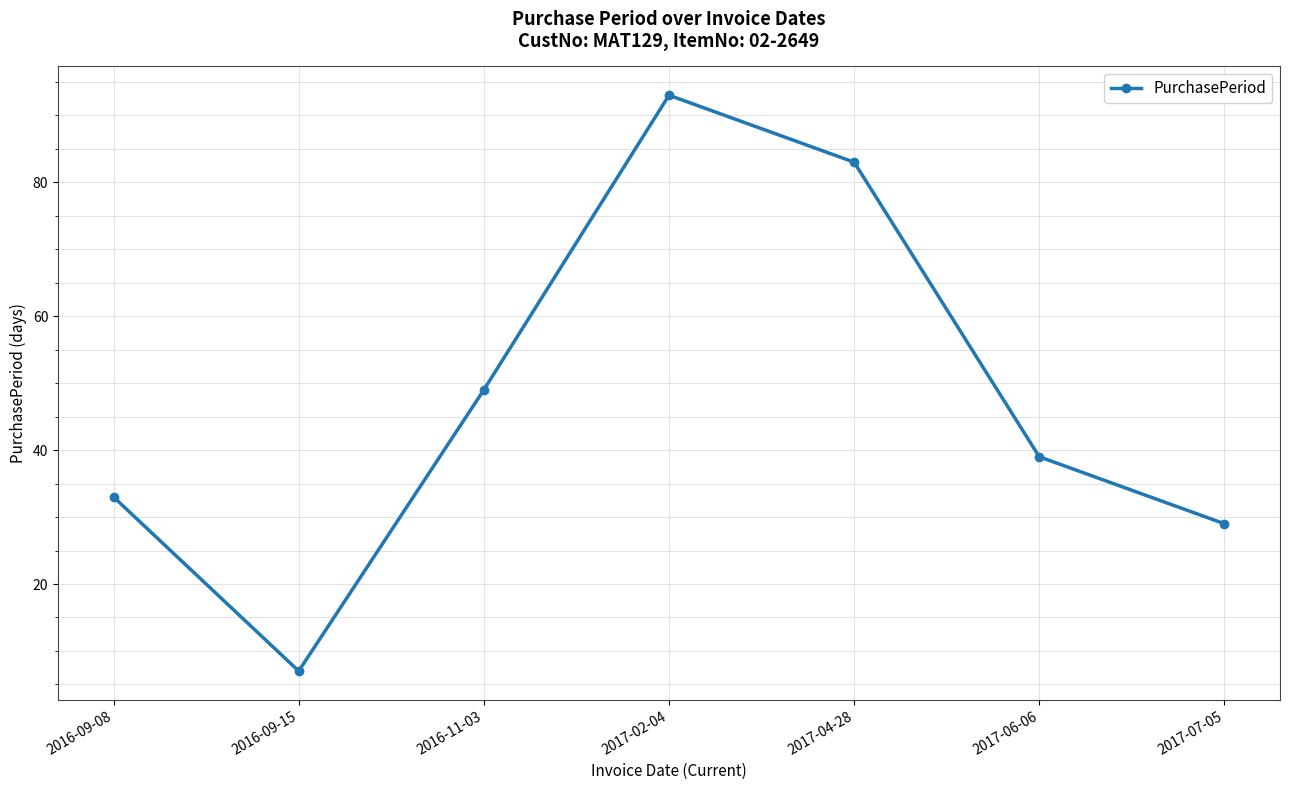

Where does the data first go above 39?

2016-11-03